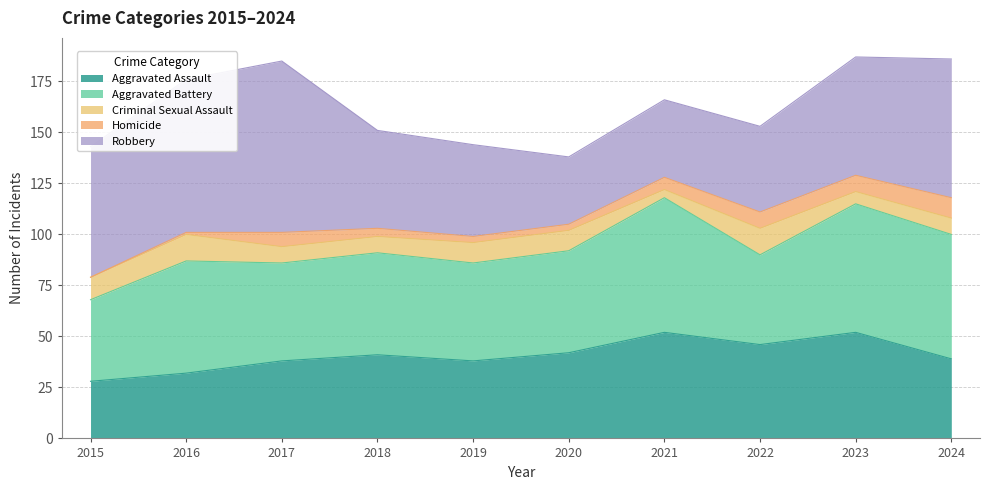

The Criminal Sexual Assault series shows 11 at 2018. True or false?

False